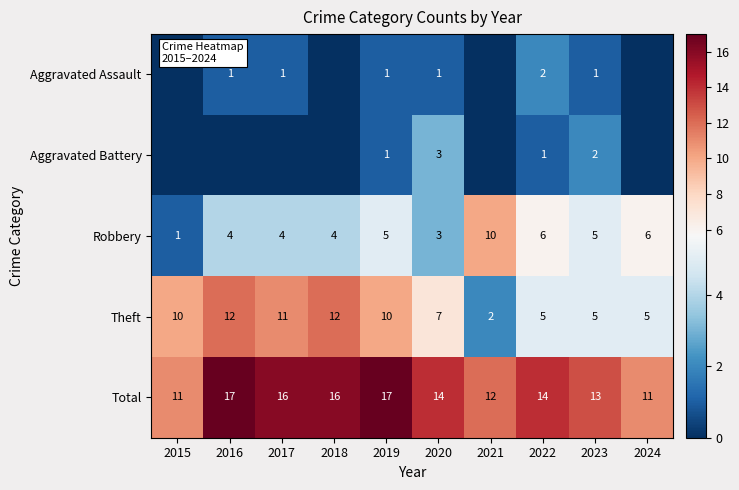

At which category is the sum across all series the highest?

2016